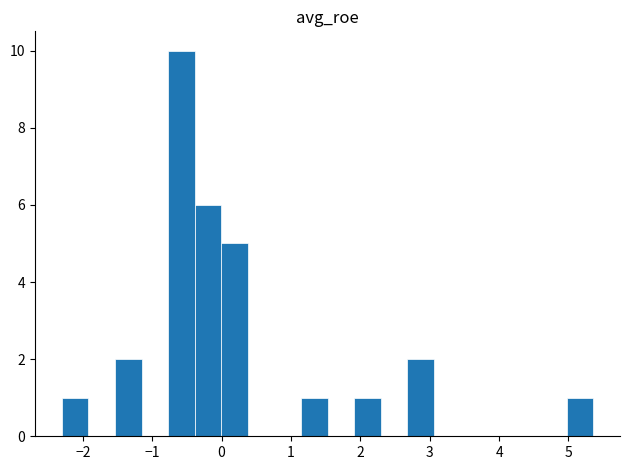

Read against the x-axis, roughly where is the centre of the tallest bar?

-0.6